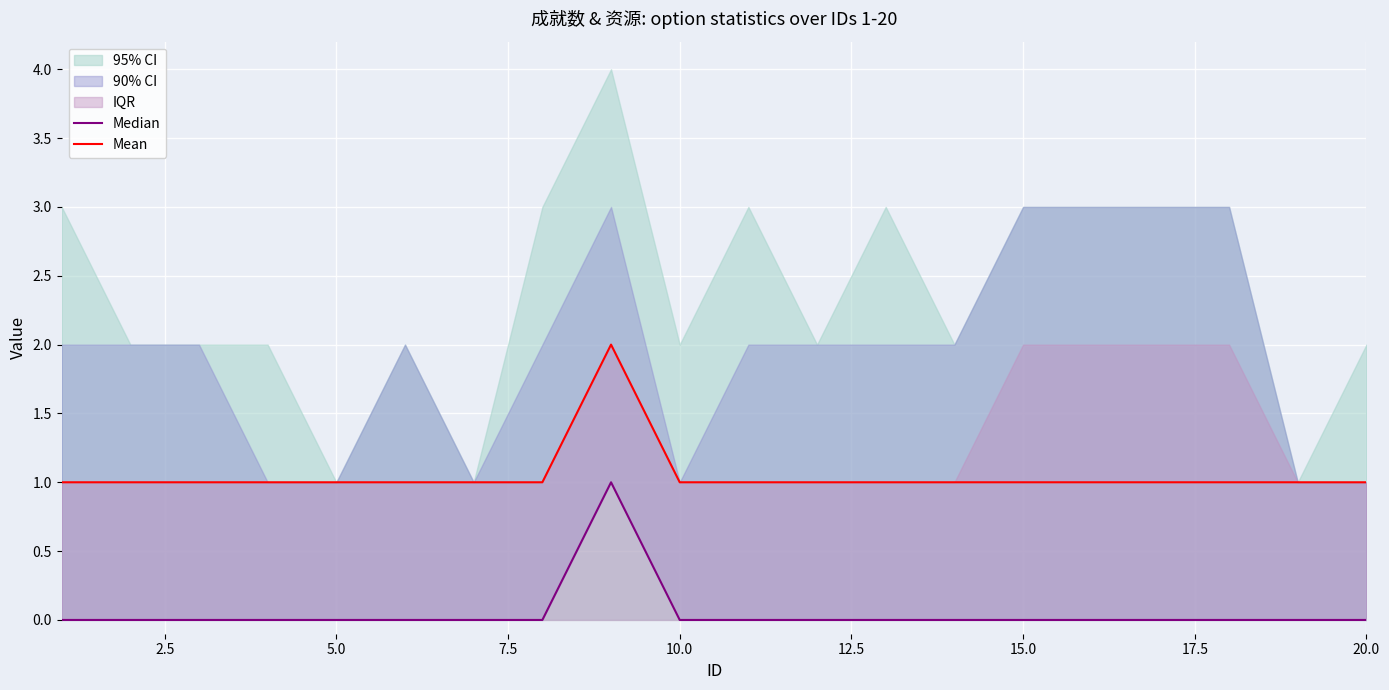

The value of Mean at 10.0 is 2. True or false?

False